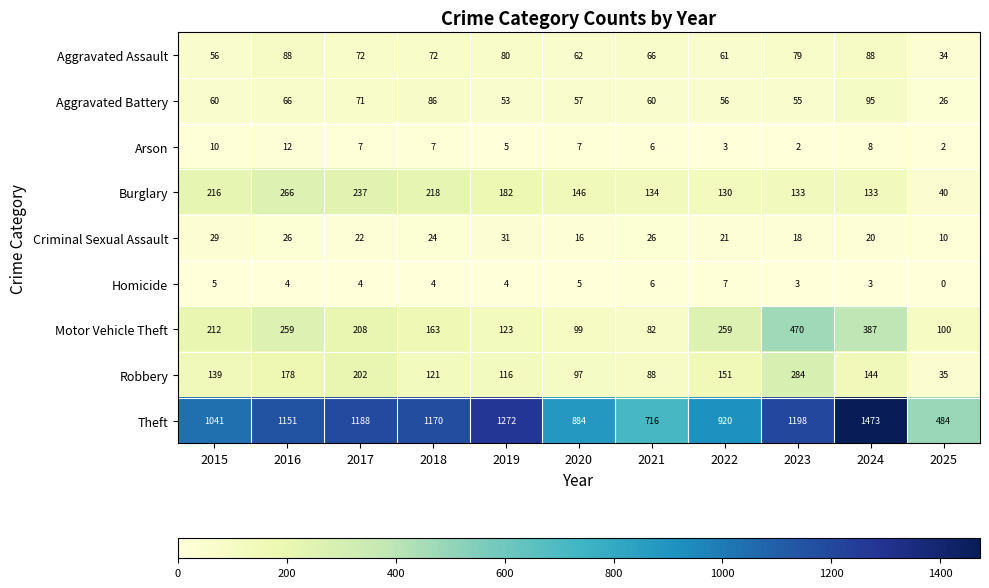

Is it true that Burglary equals 85 at 2021?

False